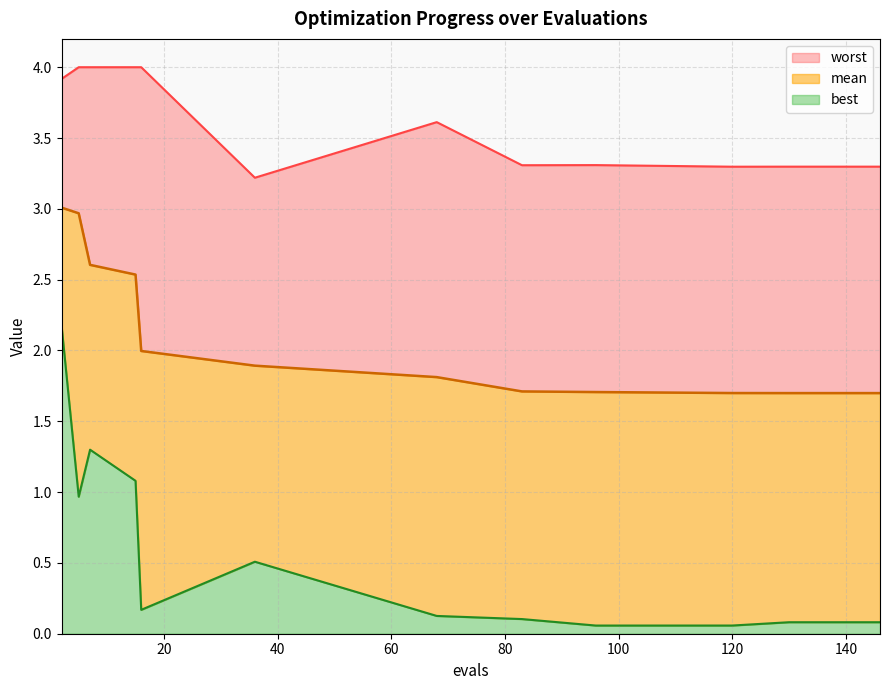

Is the value of worst at 120 greater than the value of mean at 2?

Yes